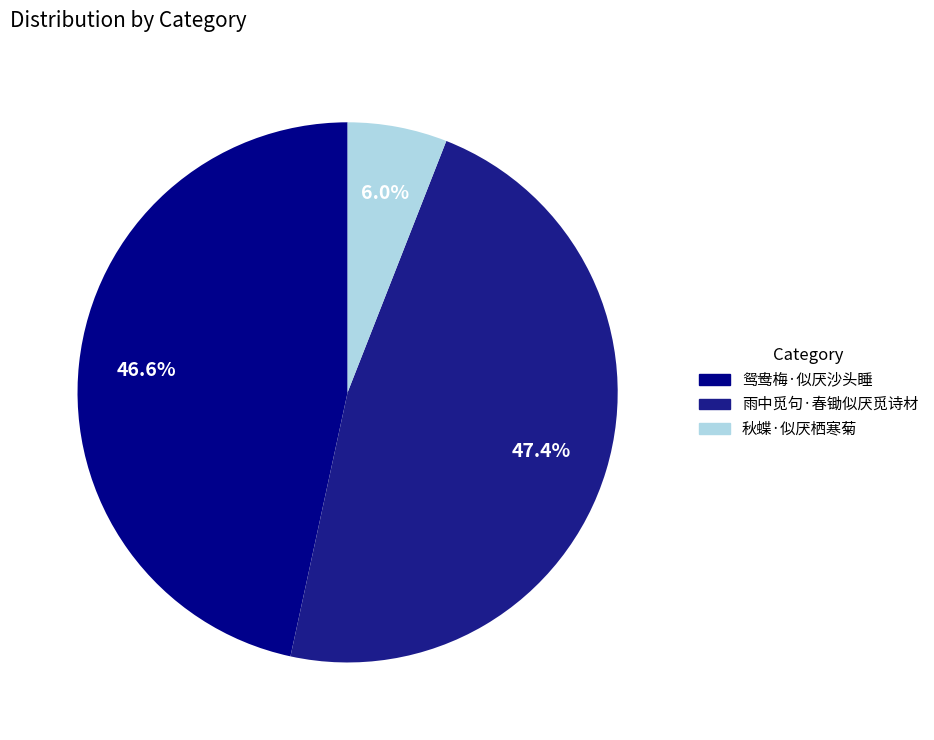

To the nearest percent, what portion does 秋蝶·似厌栖寒菊 represent?

6%